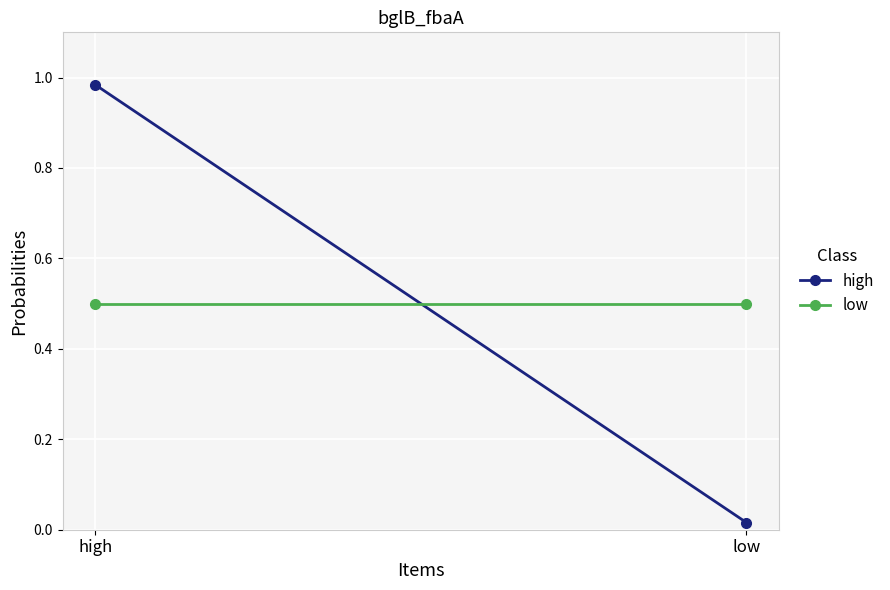

At which category does the chart reach its minimum across all series?

low